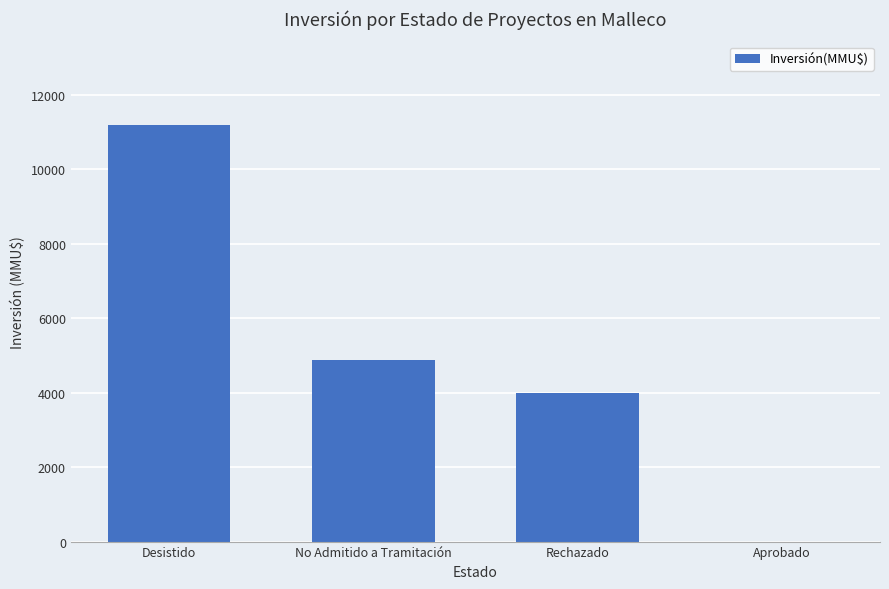

What is the sum of all values?

20066